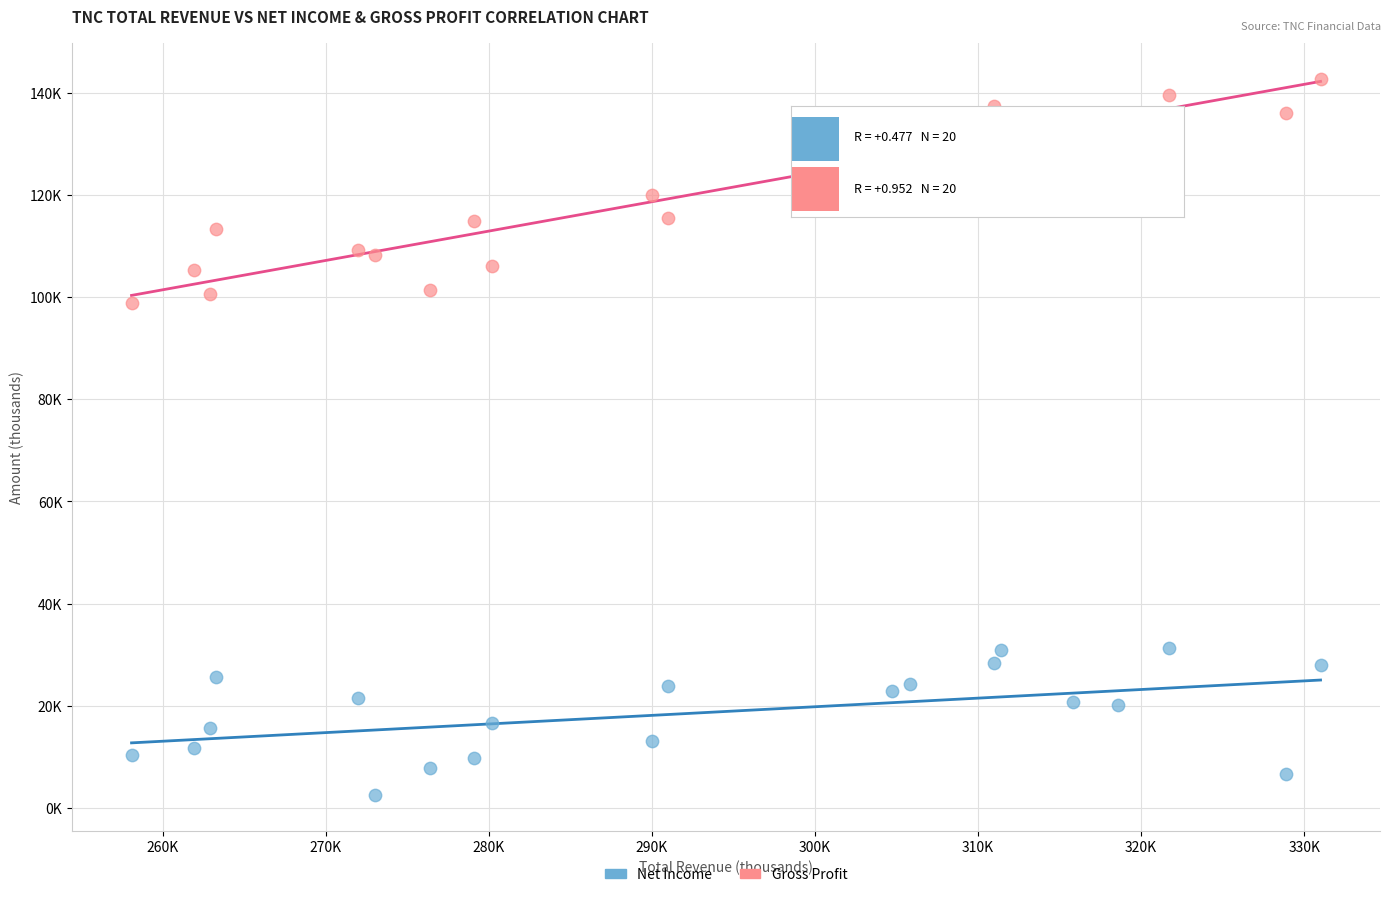

Which series contains the lowest Y value?

Net Income